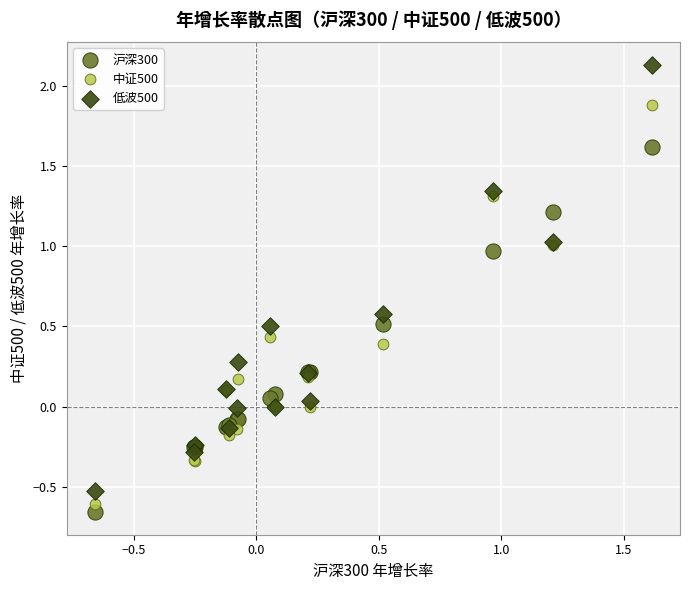

Which series contains the highest Y value?

低波500